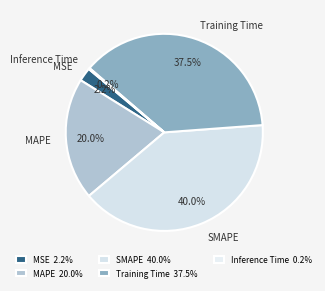

Combined, do MAPE and MSE account for over 50%?

No